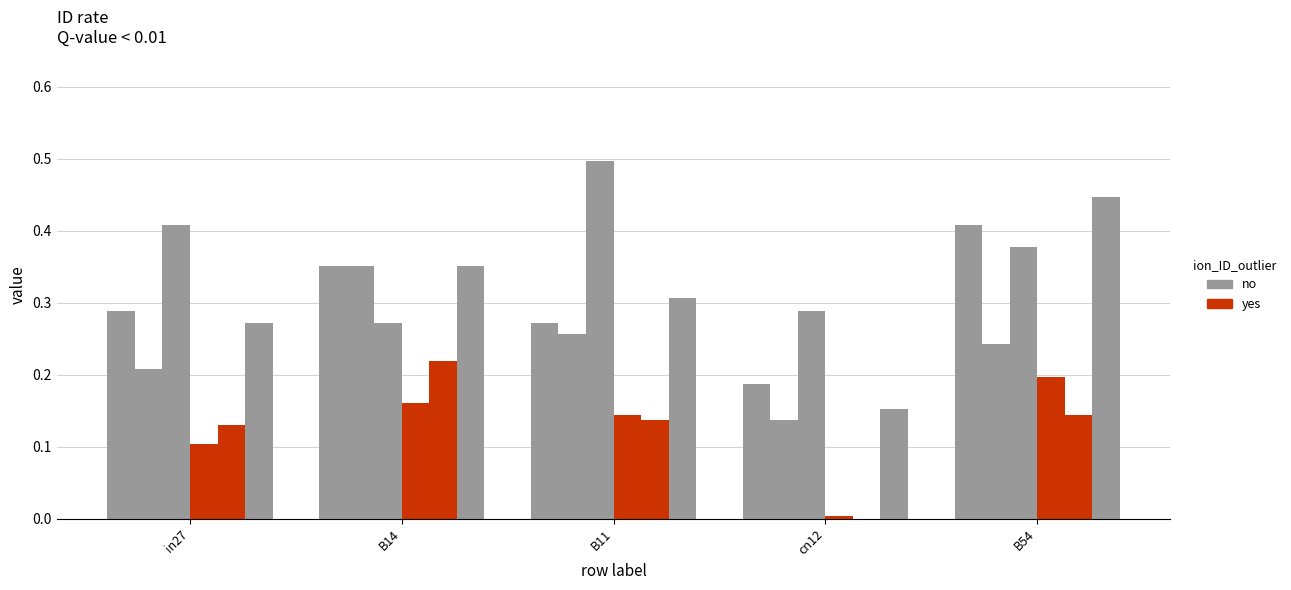

How many categories are shown in the chart?

5